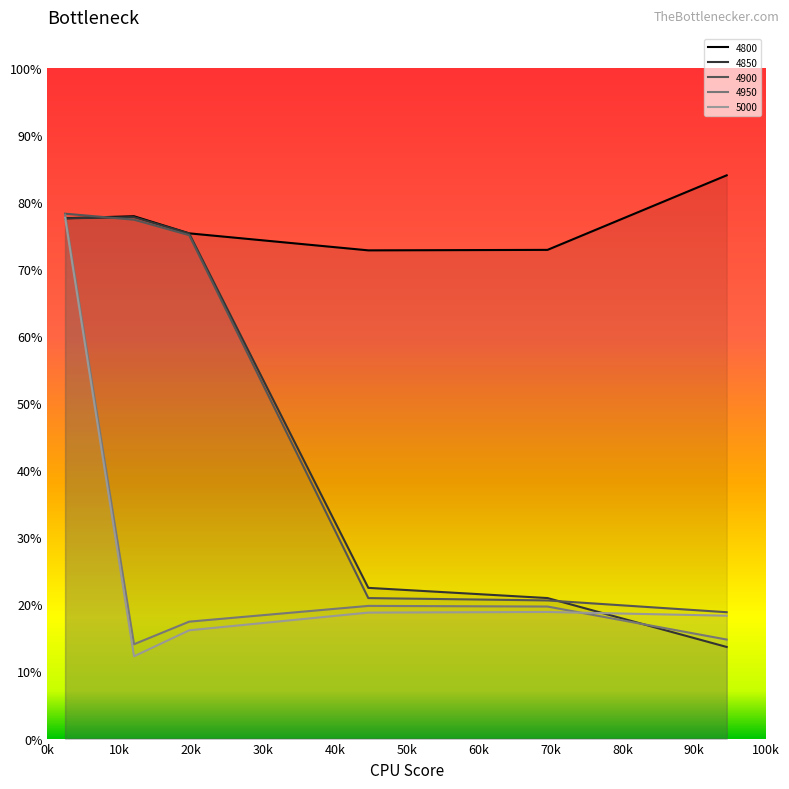

What is the sum of the 4950 values at 0.1972602739726027 and 0.9452054794520548?

0.3